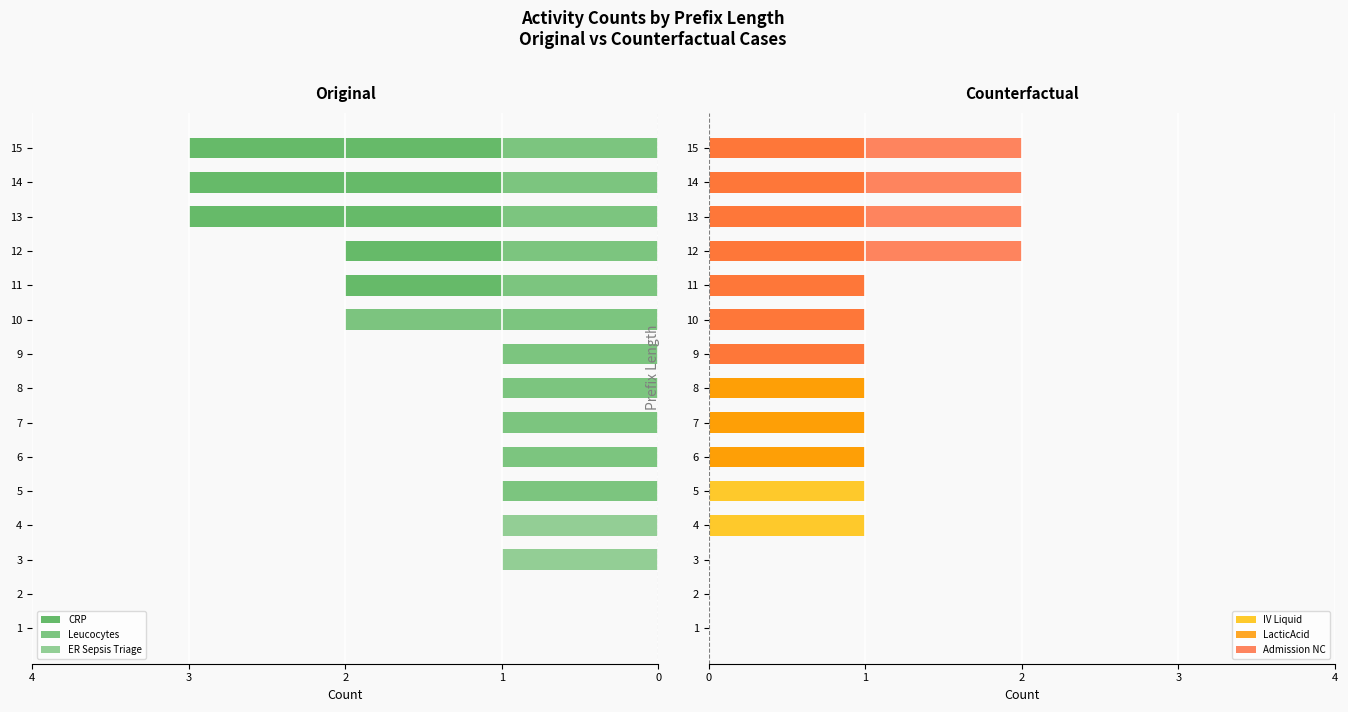

How many categories are shown in the chart?

15